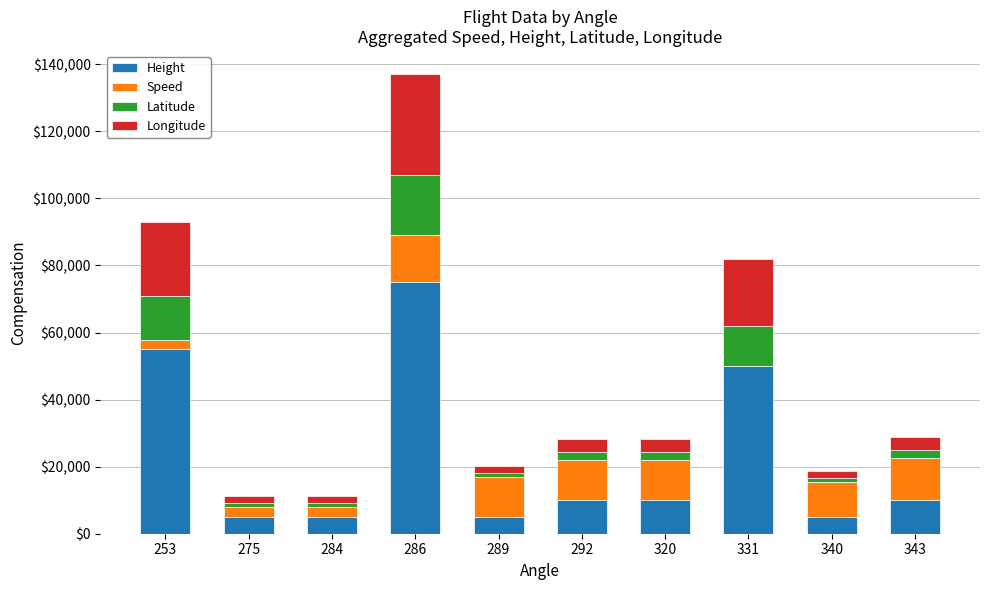

Does the chart contain stacked bars?

Yes